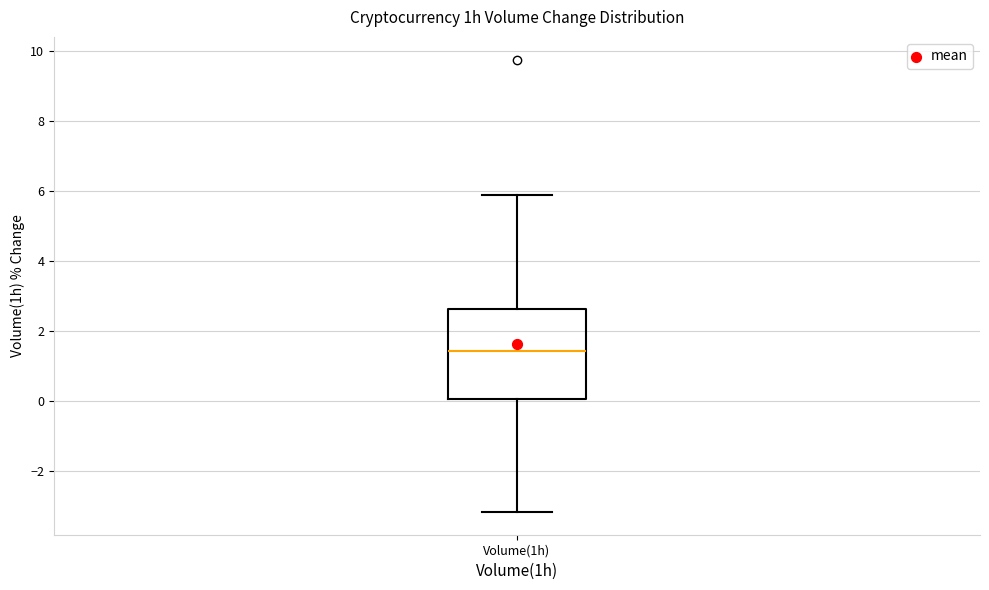

Read this box plot against the y-axis: the position of the median line, the range covered by the box, and the ends of both whiskers. The values are not printed on the chart, so give them approximately, as read against the axis.

median 1.4, box 0.0 to 2.6, whiskers -3.2 to 6.0